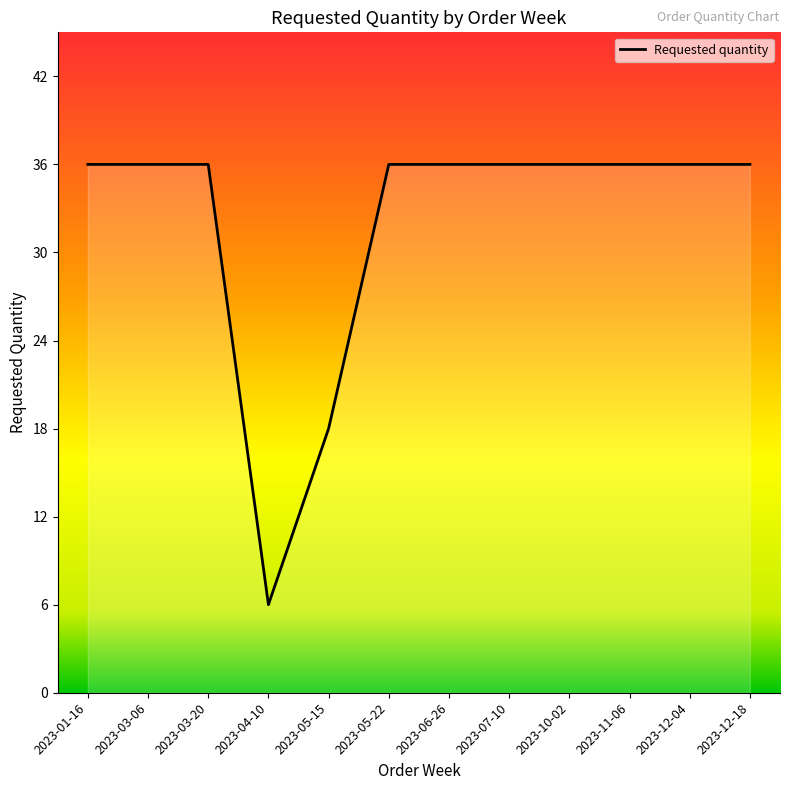

What is the difference between the maximum and minimum values?

30